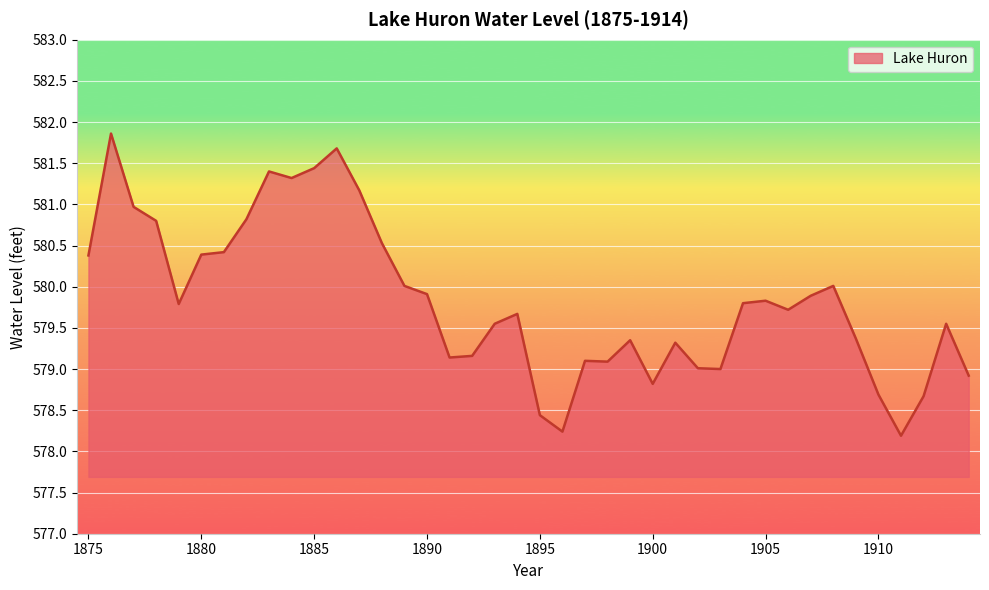

What is the difference between the maximum and minimum values?

3.7